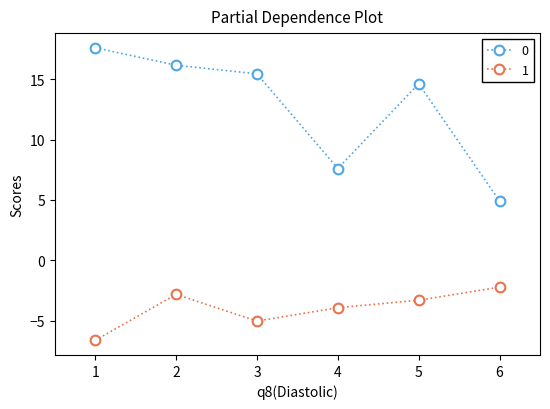

What is the smallest value displayed?

-6.6